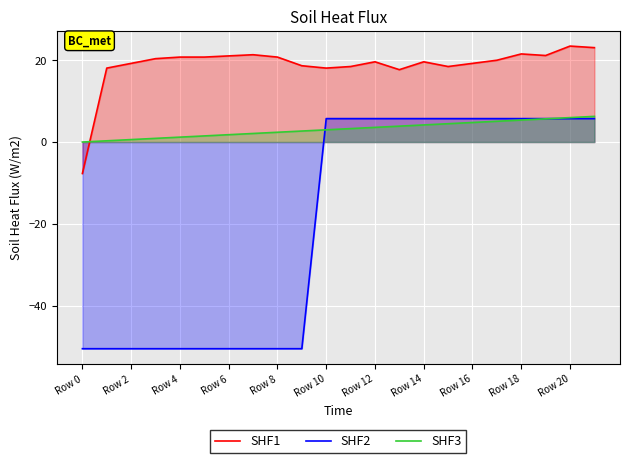

Read the SHF2 value at Row 20.

5.7